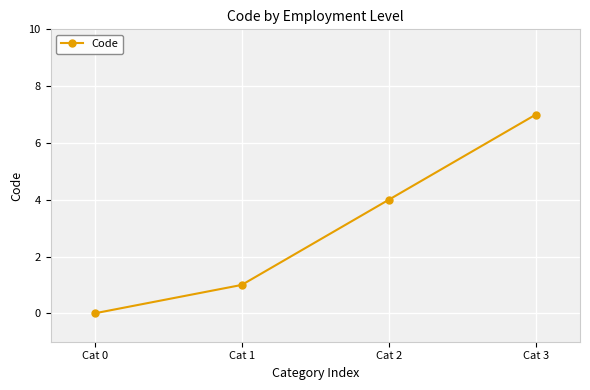

Which label corresponds to the smallest value in the chart?

Cat 0